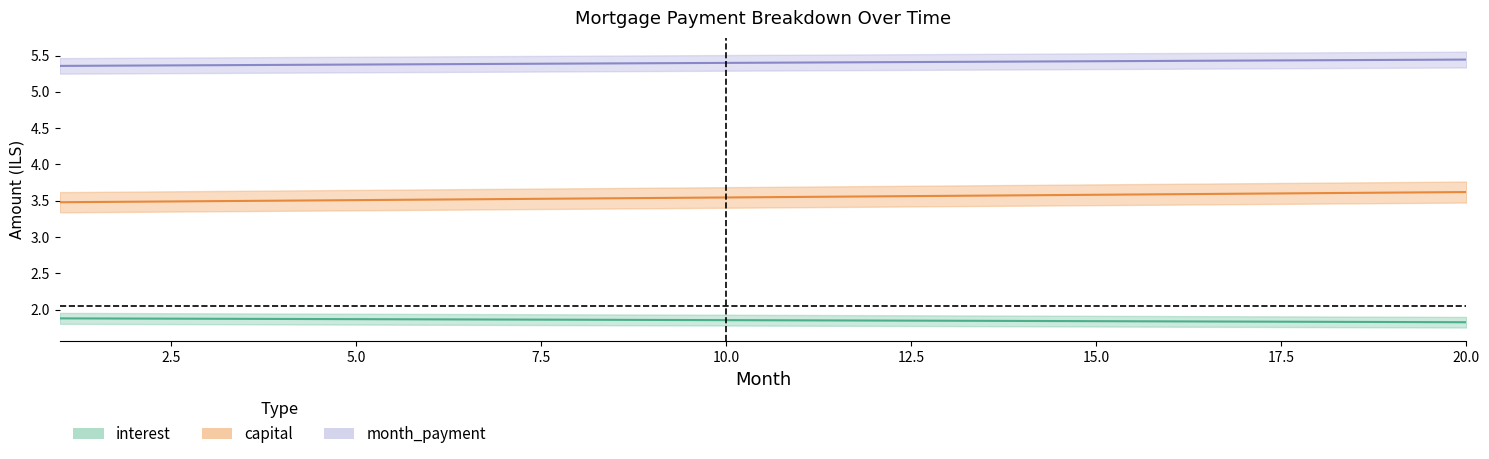

Which series has the largest total across all categories?

month_payment